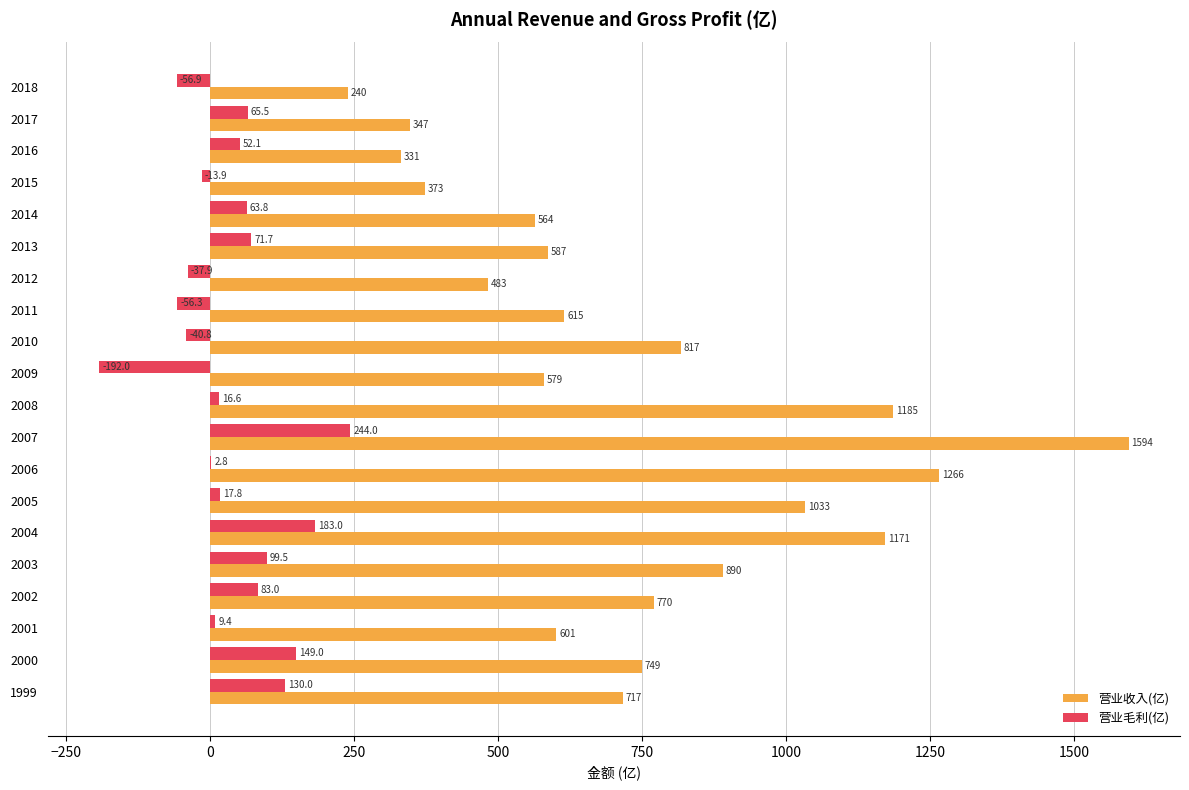

What is the sum of all 营业收入(亿) values?

14912.0